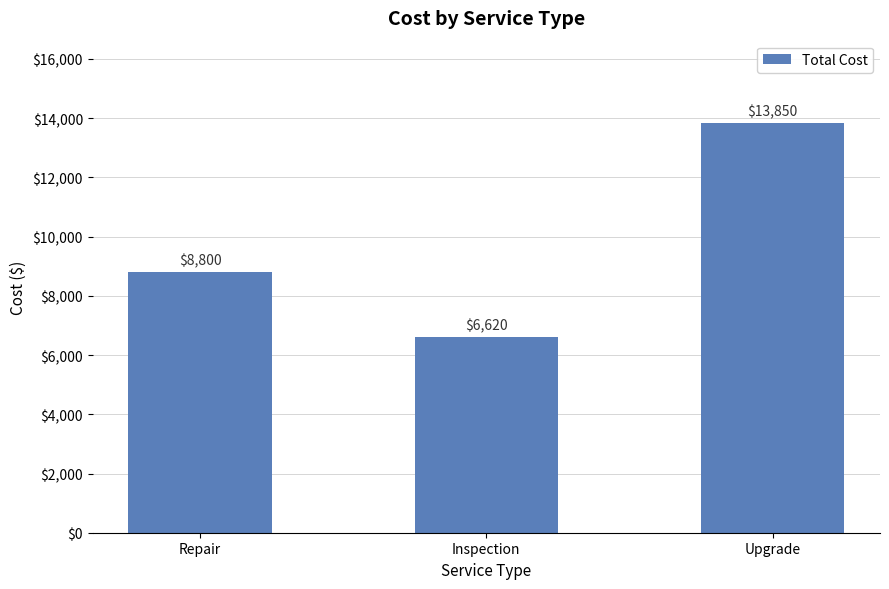

Reading left to right, transcribe all the data shown in this chart.

Repair=8800	Inspection=6620	Upgrade=13850